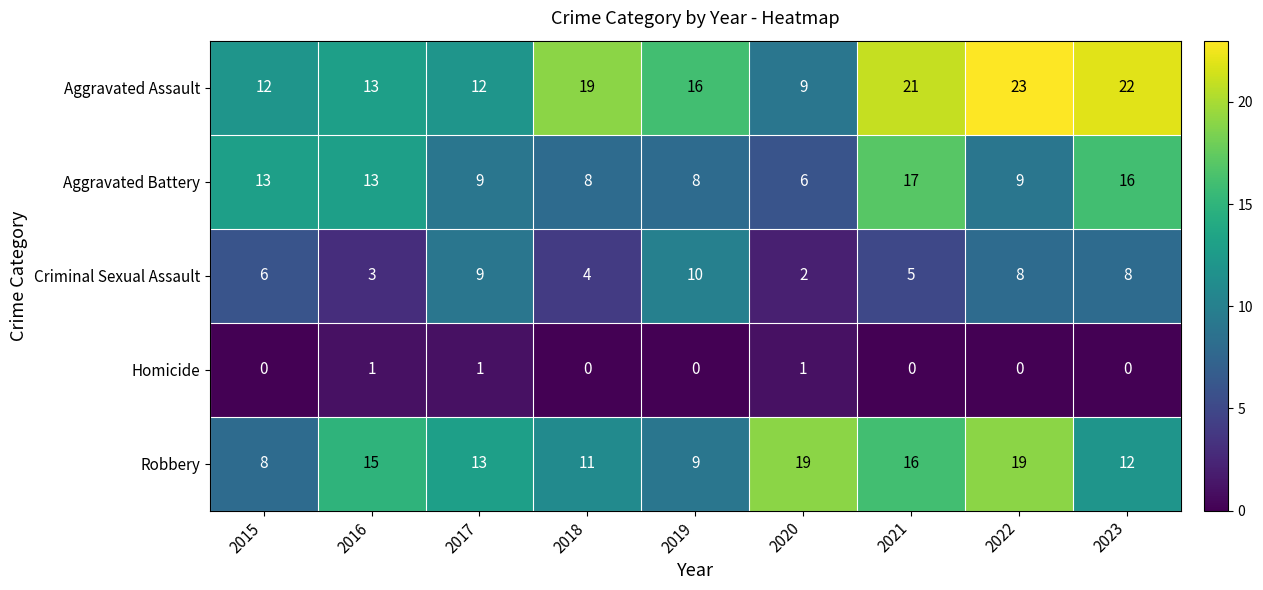

Rank the series by their maximum value, from lowest to highest.

Homicide, Criminal Sexual Assault, Aggravated Battery, Robbery, Aggravated Assault